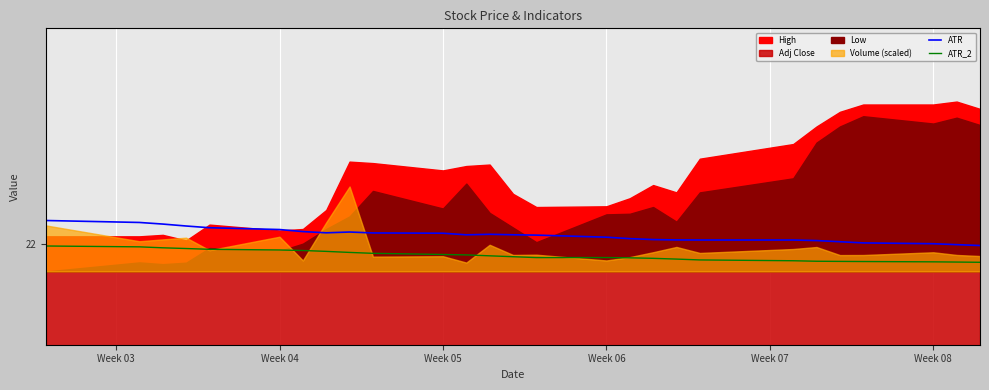

True or false: ATR and ATR_2 cross at least once.

False